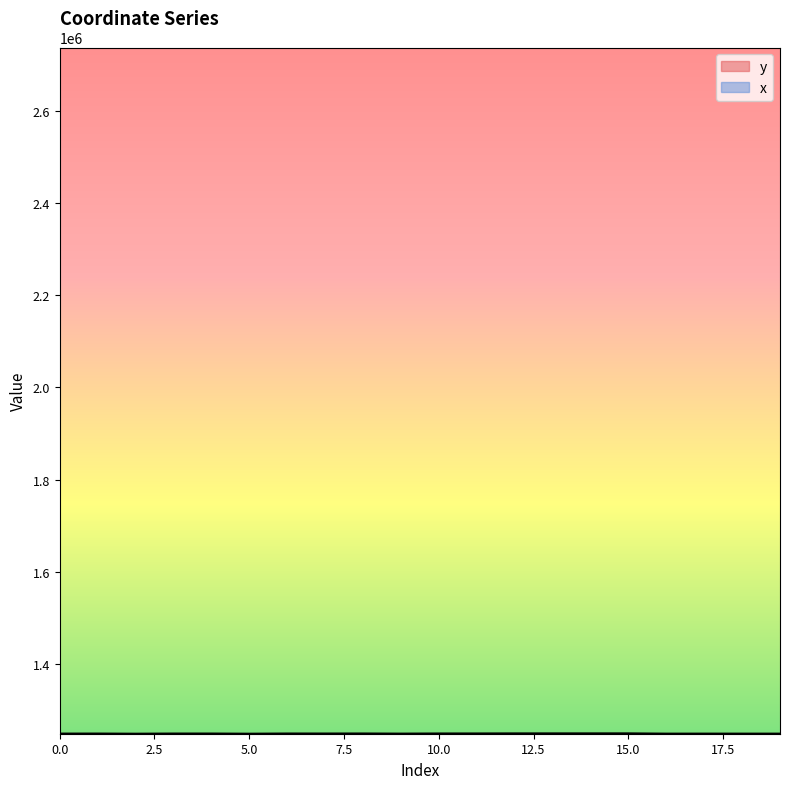

Reading right to left, transcribe all the data shown in this chart.

y: 19=1248138.4	18=1248136.5	17=1248160.1	16=1248122.0	15=1248716.3	14=1248678.6	13=1248664.3	12=1248649.6	11=1248500.5	10=1248460.6	9=1248165.2	8=1248453.1	7=1248366.4	6=1248399.2	5=1247974.6	4=1248349.0	3=1248335.6	2=1247975.1	1=1248307.3	0=1248214.1
x: 19=2737980.4	18=2737989.2	17=2738193.9	16=2738030.6	15=2737777.0	14=2737695.5	13=2737732.1	12=2737719.0	11=2737634.9	10=2737593.7	9=2737999.1	8=2737582.2	7=2737850.5	6=2737518.8	5=2737691.4	4=2737687.0	3=2737481.8	2=2737684.7	1=2737546.1	0=2737655.1